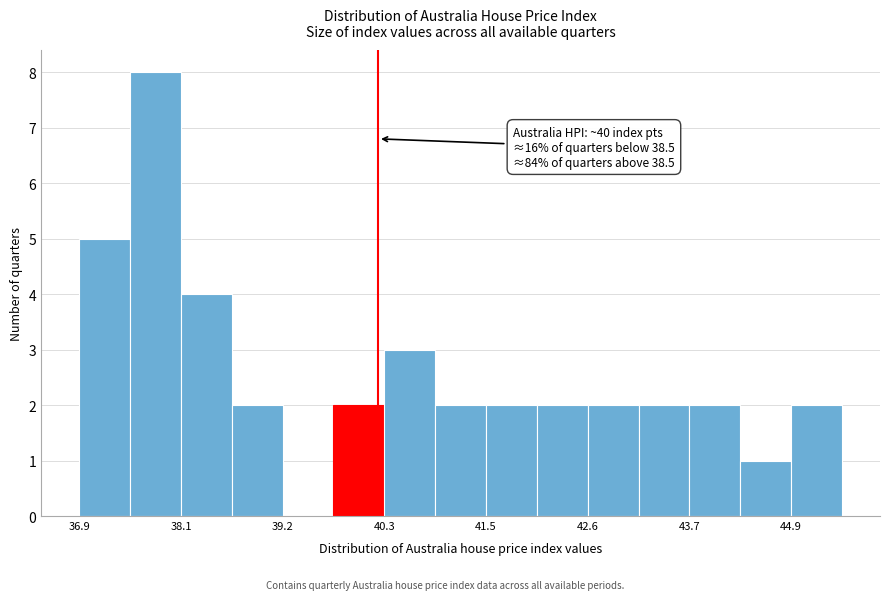

Read against the x-axis, roughly where is the centre of the tallest bar?

37.8